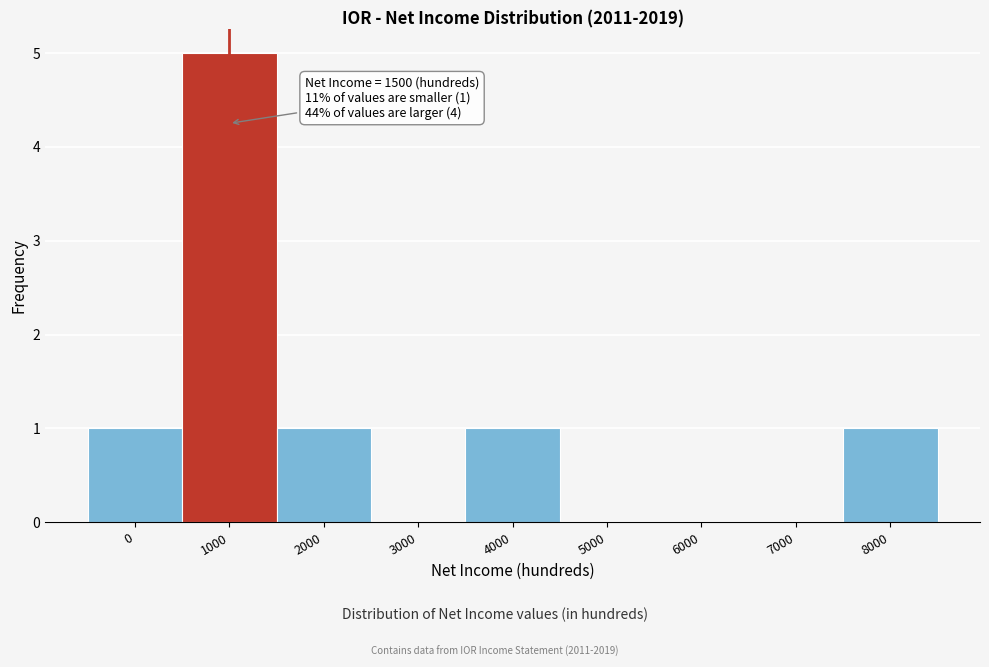

Reading right to left, extract all data points from this chart.

8000=1	7000=0	6000=0	5000=0	4000=1	3000=0	2000=1	1000=5	0=1